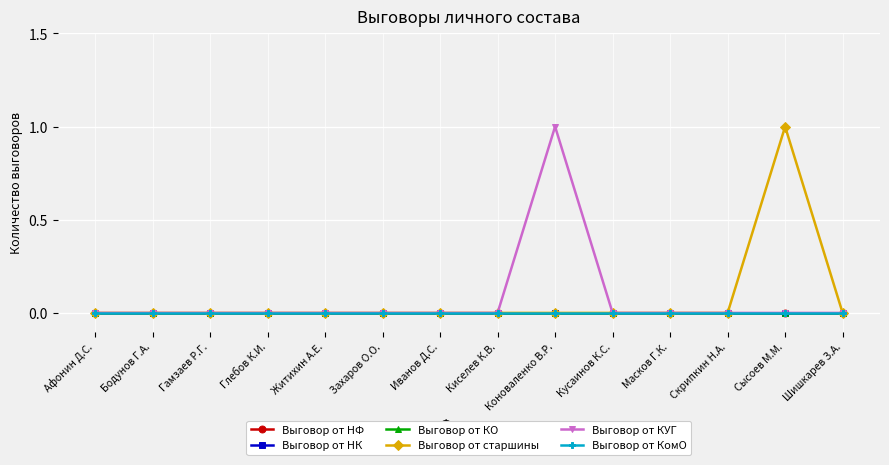

What is the label of the 9th point from the right?

Захаров О.О.